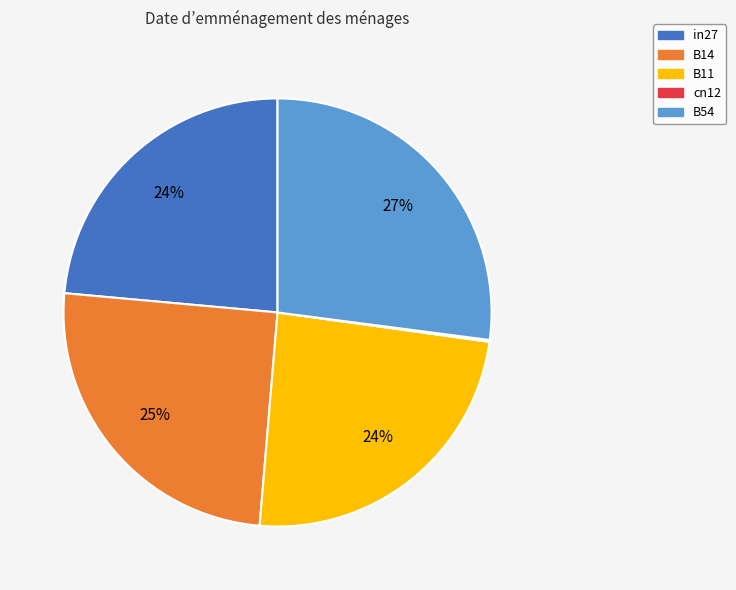

Does B11 account for over 50% of the chart?

No